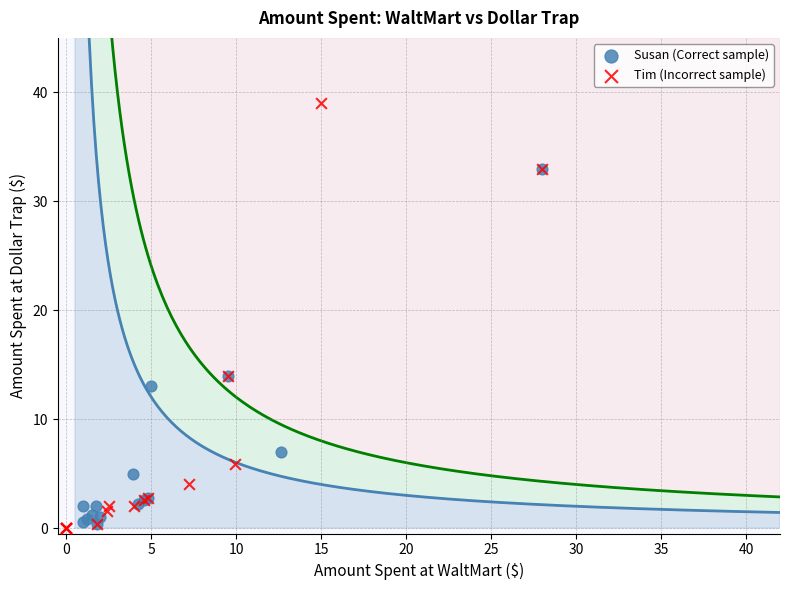

Which series has the widest spread of Y values?

Tim (Incorrect sample)